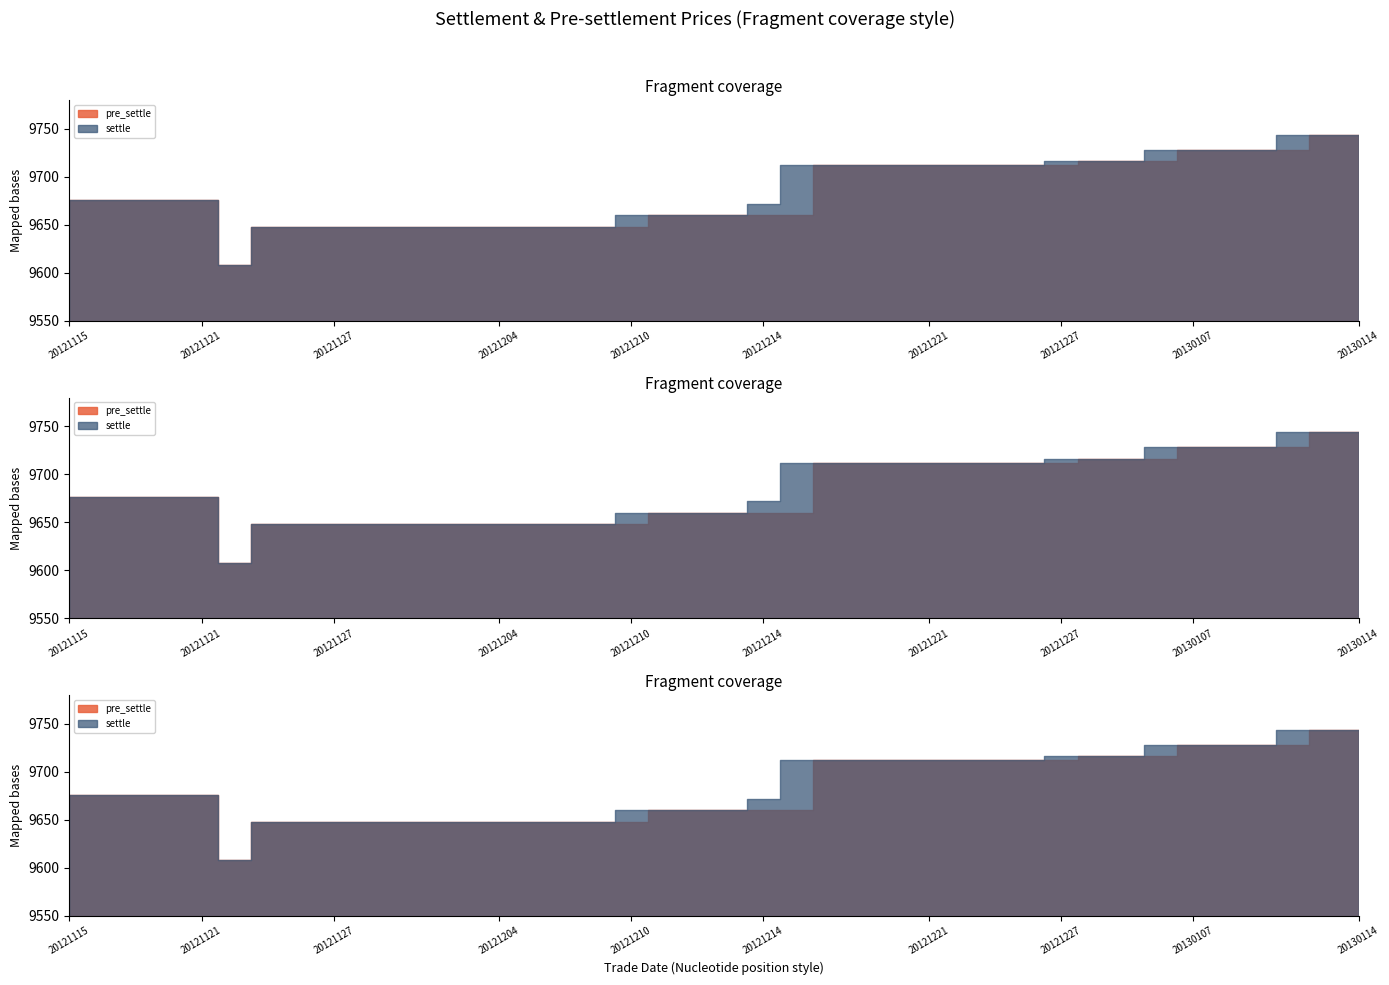

True or false: pre_settle has more than 1 points higher than both neighbors.

False